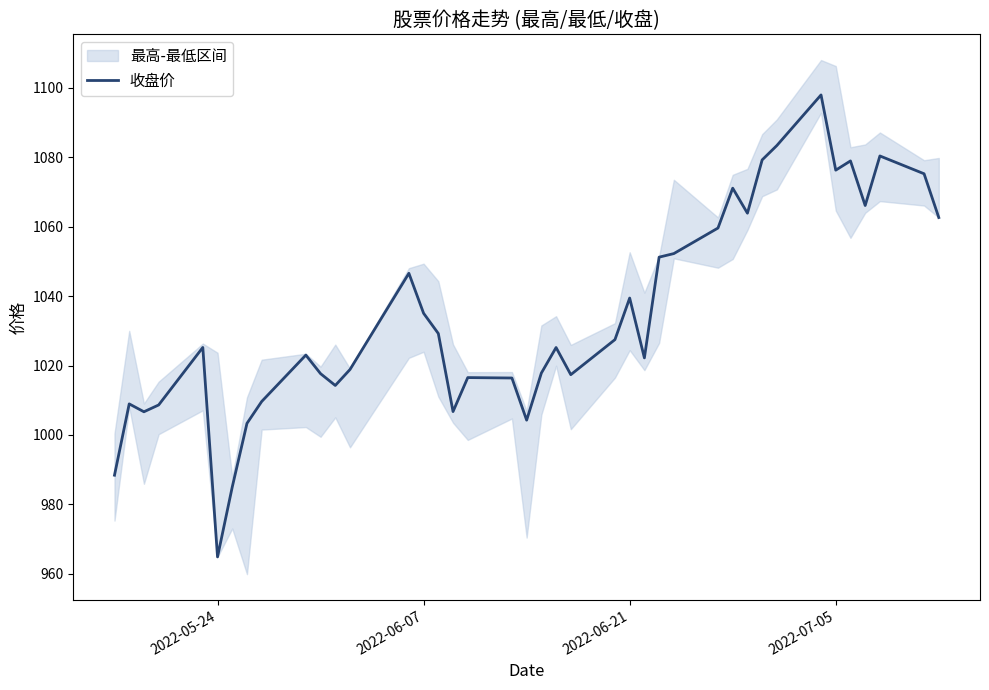

Reading left to right, transcribe all the data shown in this chart.

988.4	1008.9	1006.7	1008.6	1025.2	964.9	985.0	1003.3	1009.6	1023.0	1017.6	1014.2	1018.9	1046.6	1035.0	1029.2	1006.7	1016.5	1016.4	1004.3	1017.8	1025.2	1017.4	1027.5	1039.4	1022.2	1051.2	1052.2	1059.6	1071.1	1063.9	1079.2	1083.4	1097.9	1076.3	1078.9	1066.1	1080.4	1075.2	1062.6